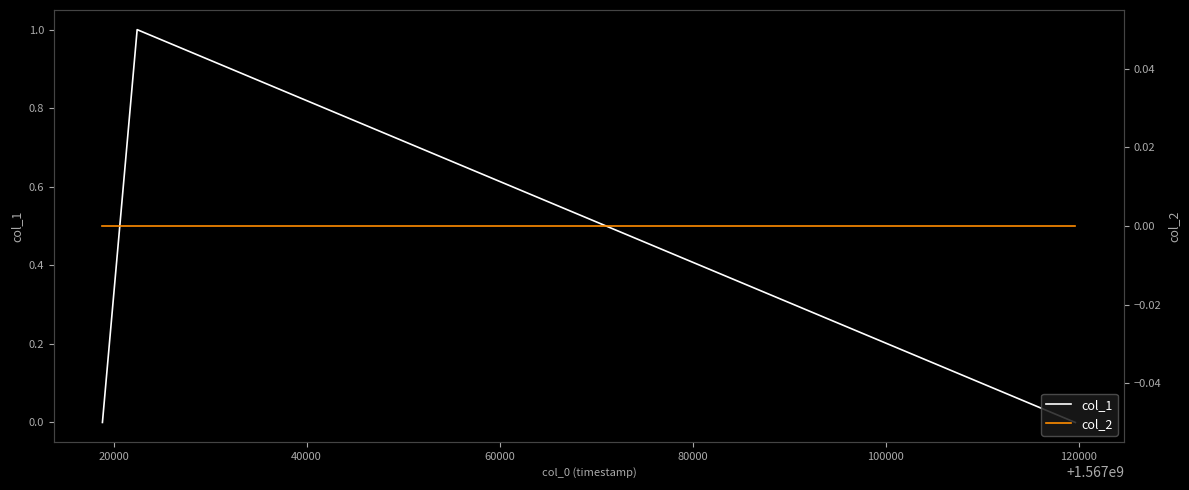

How many values in col_1 are above zero?

1